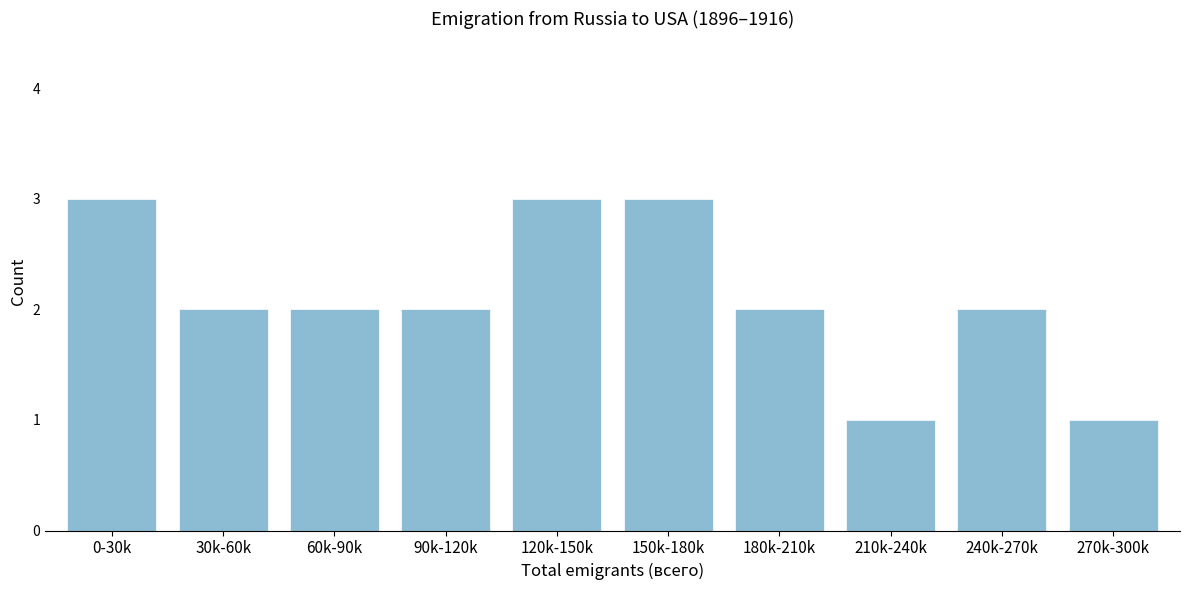

Reading right to left, list all the values displayed in this chart.

1	2	1	2	3	3	2	2	2	3